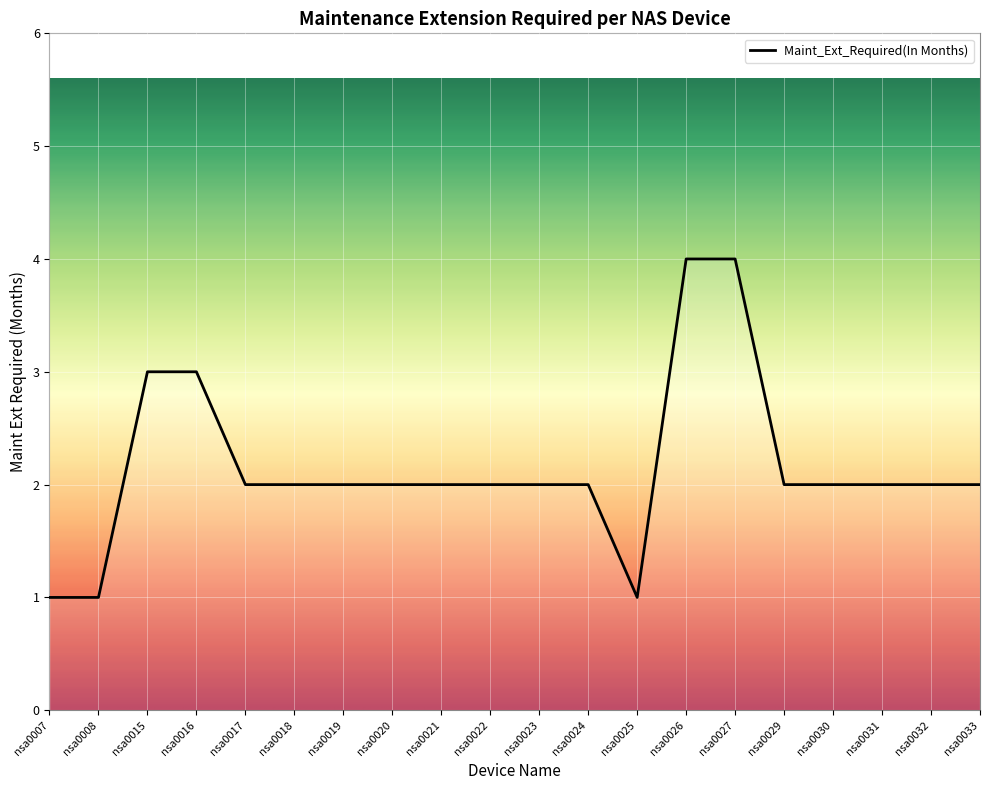

What is the greatest value displayed?

4